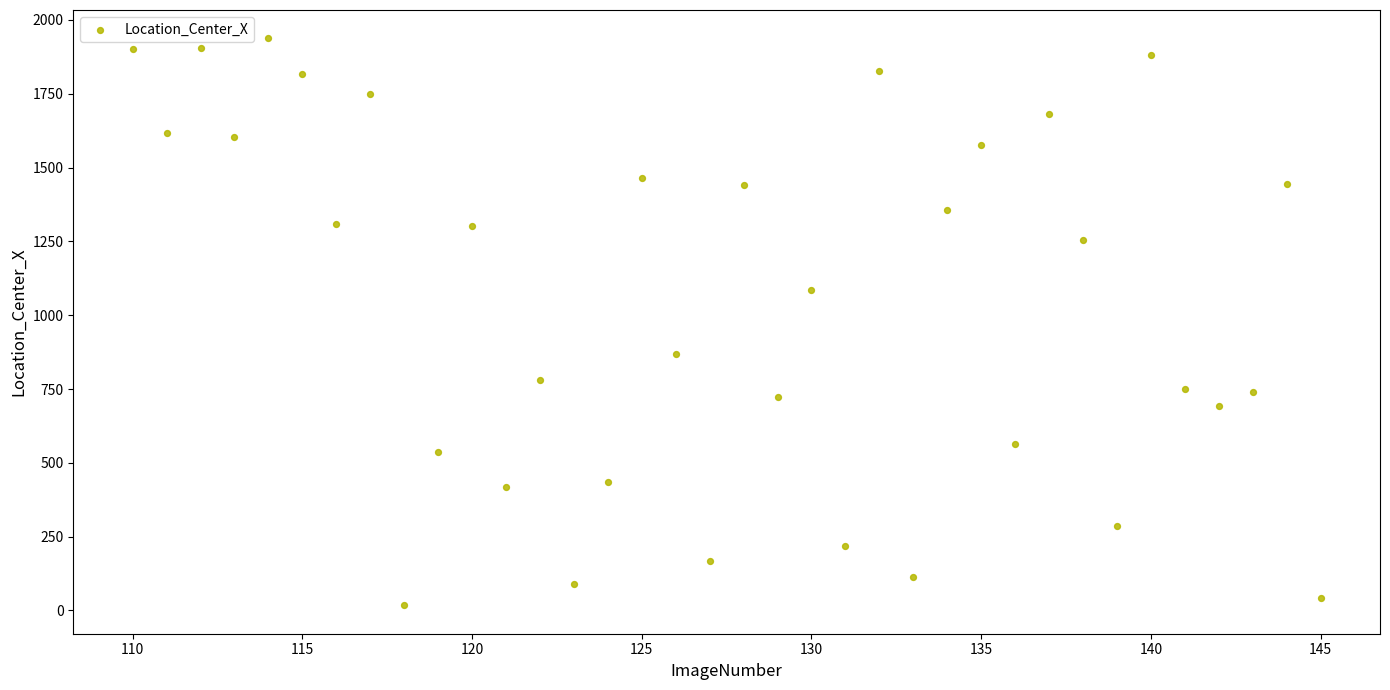

What is the range of X values (max minus min)?

35.0